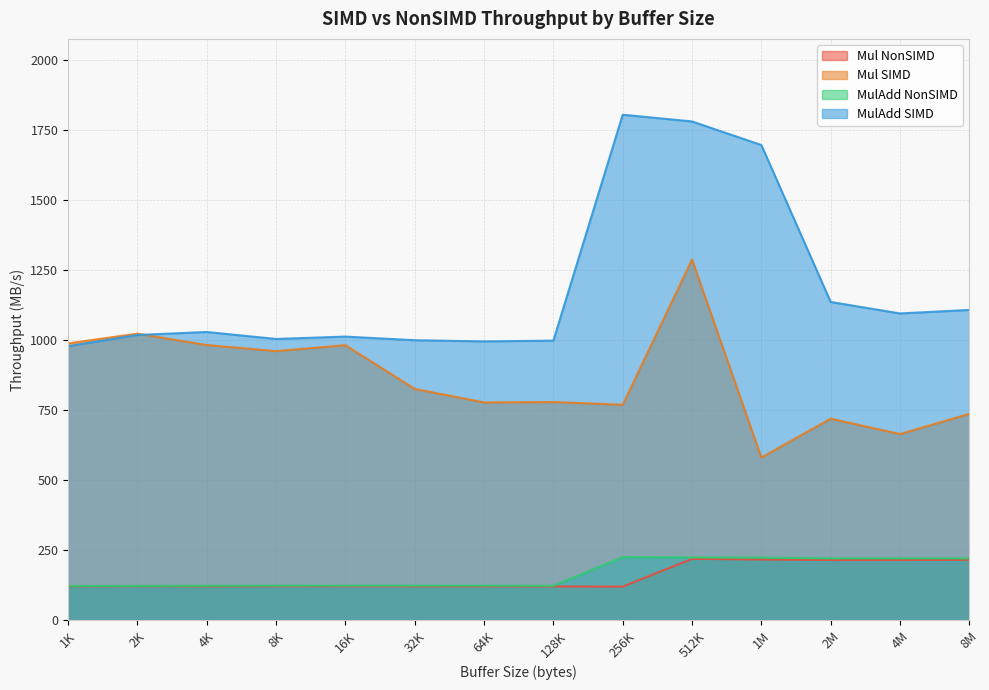

True or false: Mul NonSIMD and MulAdd SIMD intersect in this chart.

False